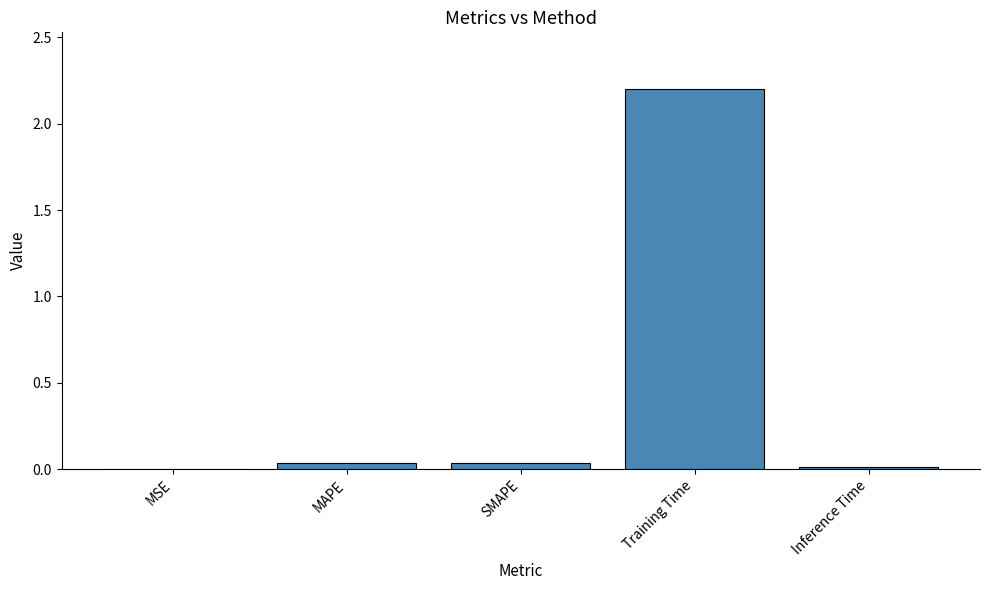

Are the bars horizontal?

No